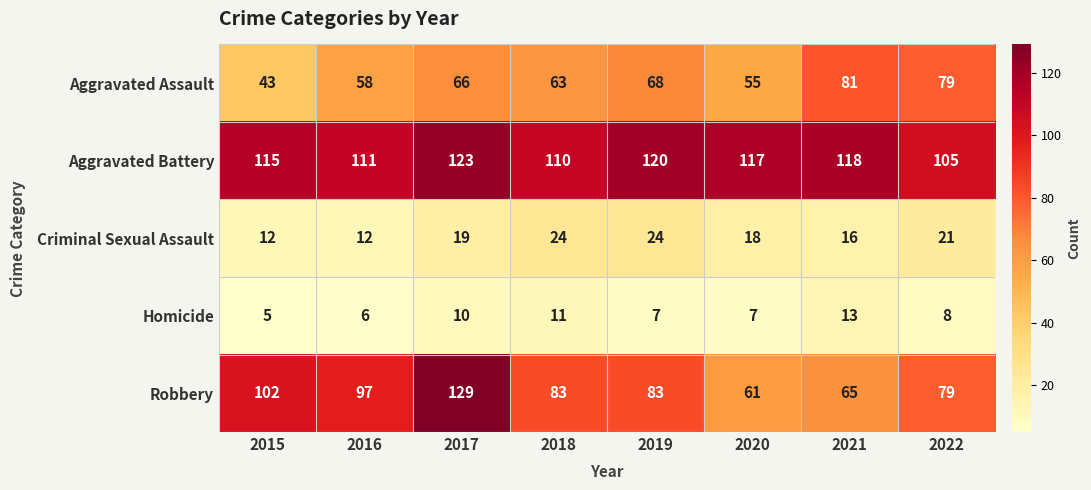

At 2021, list the series in order from smallest to largest.

Homicide, Criminal Sexual Assault, Robbery, Aggravated Assault, Aggravated Battery